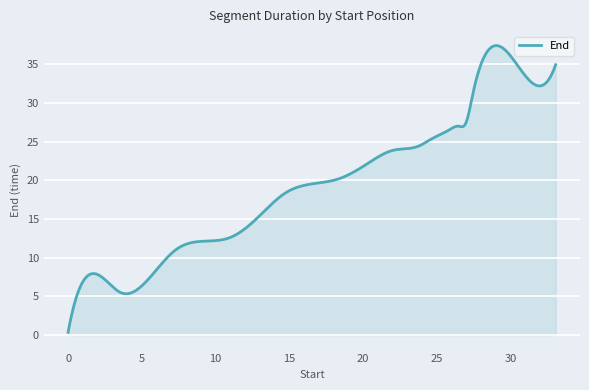

What is the difference between the maximum and minimum values?

37.0